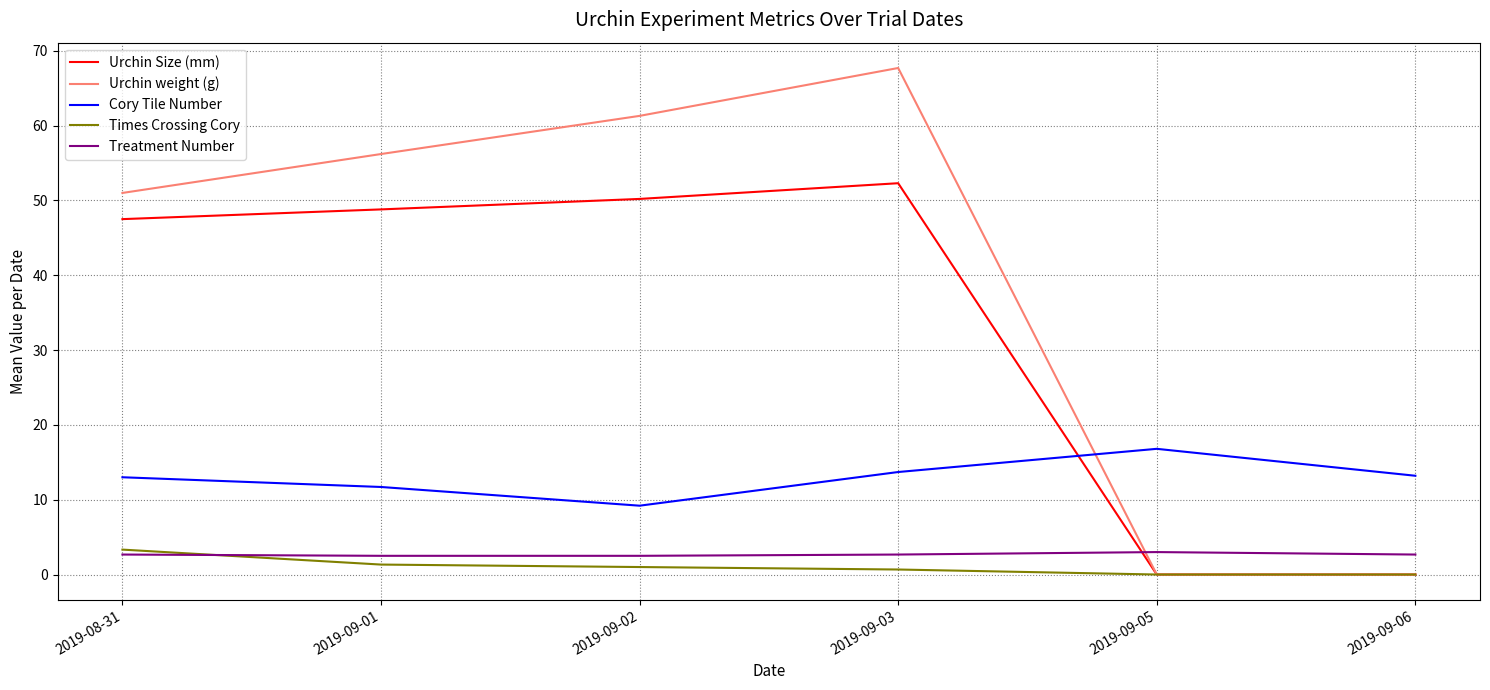

True or false: Urchin weight (g) has a value of 102.0 at 2019-09-02.

False